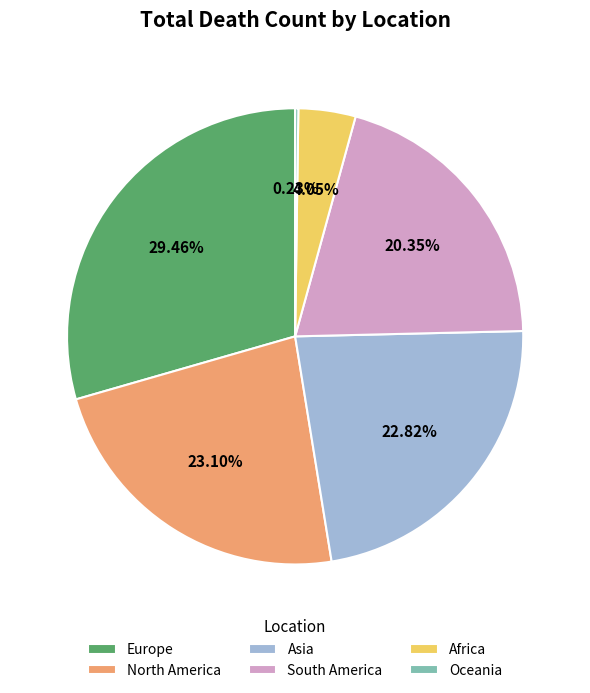

Between Europe and South America, which is larger?

Europe